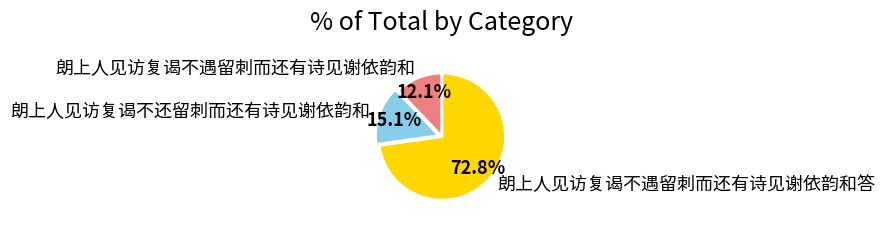

The 朗上人见访复谒不遇留刺而还有诗见谢依韵和答 slice represents 73% of the pie. True or false?

True